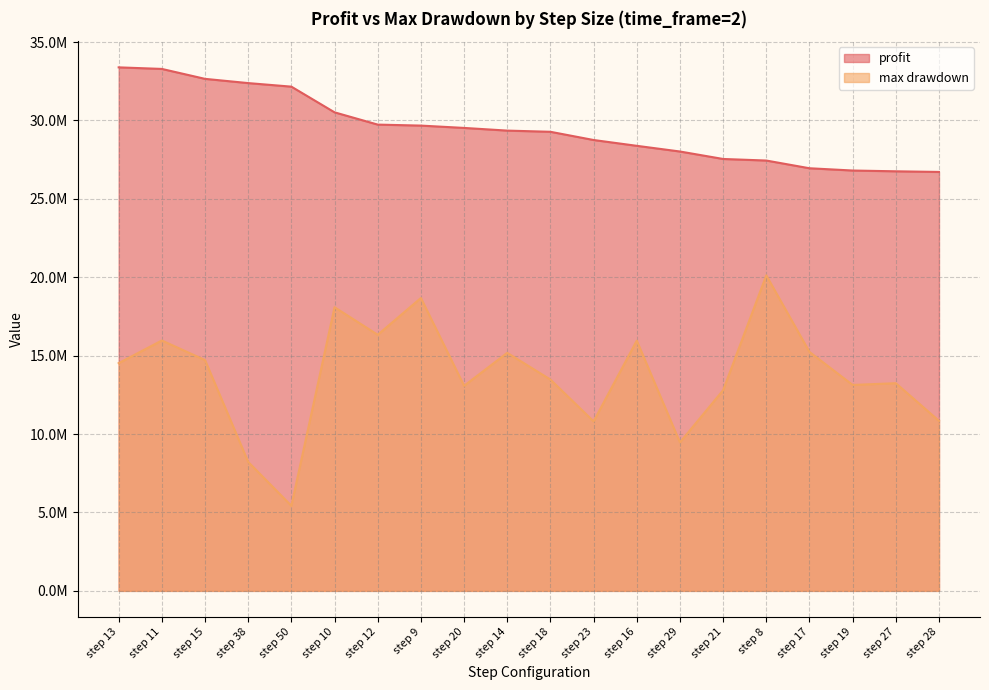

At step 20, list the series in order from smallest to largest.

max drawdown, profit